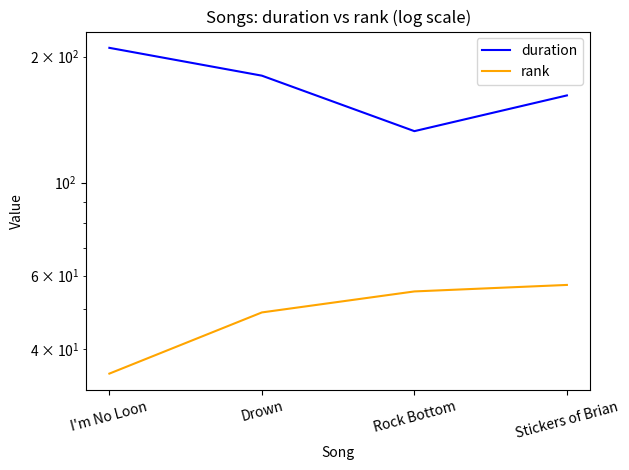

Is the value of duration at I'm No Loon greater than the value of rank at Stickers of Brian?

Yes